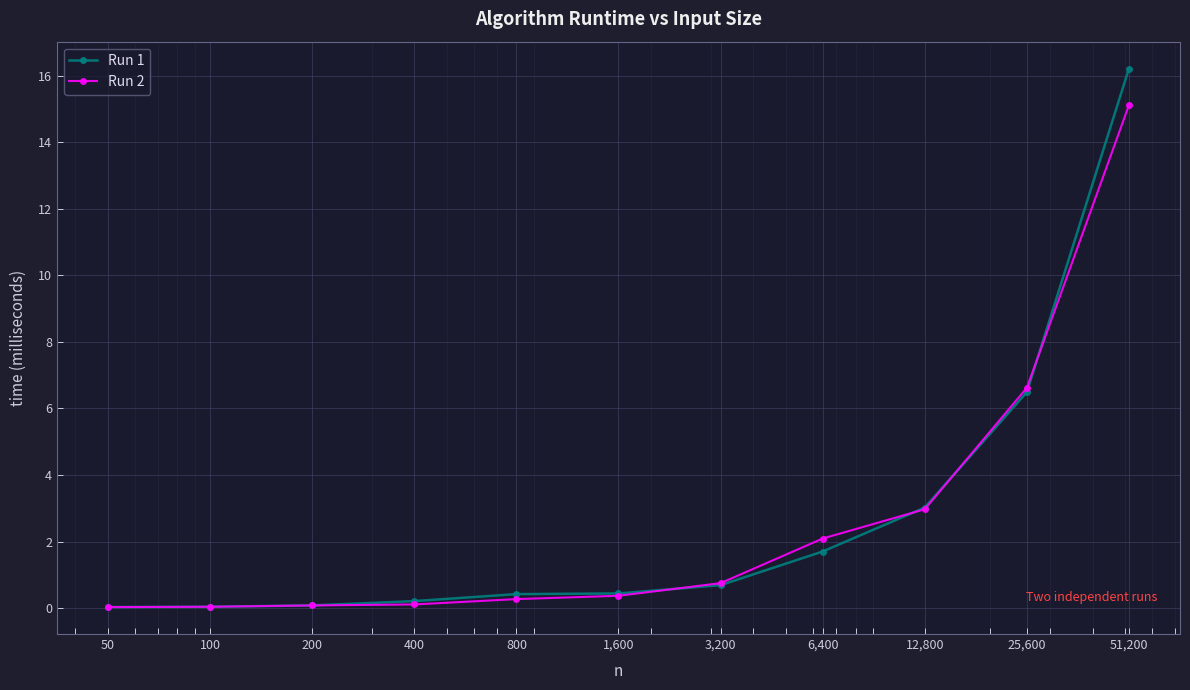

Which series has the widest spread of values?

Run 1